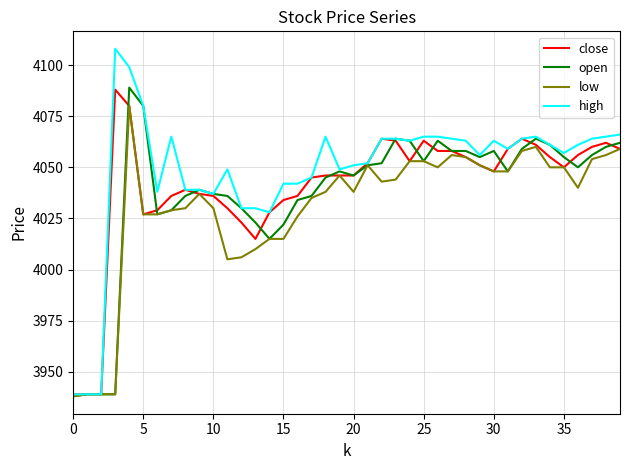

Which series has the largest range (max minus min)?

high